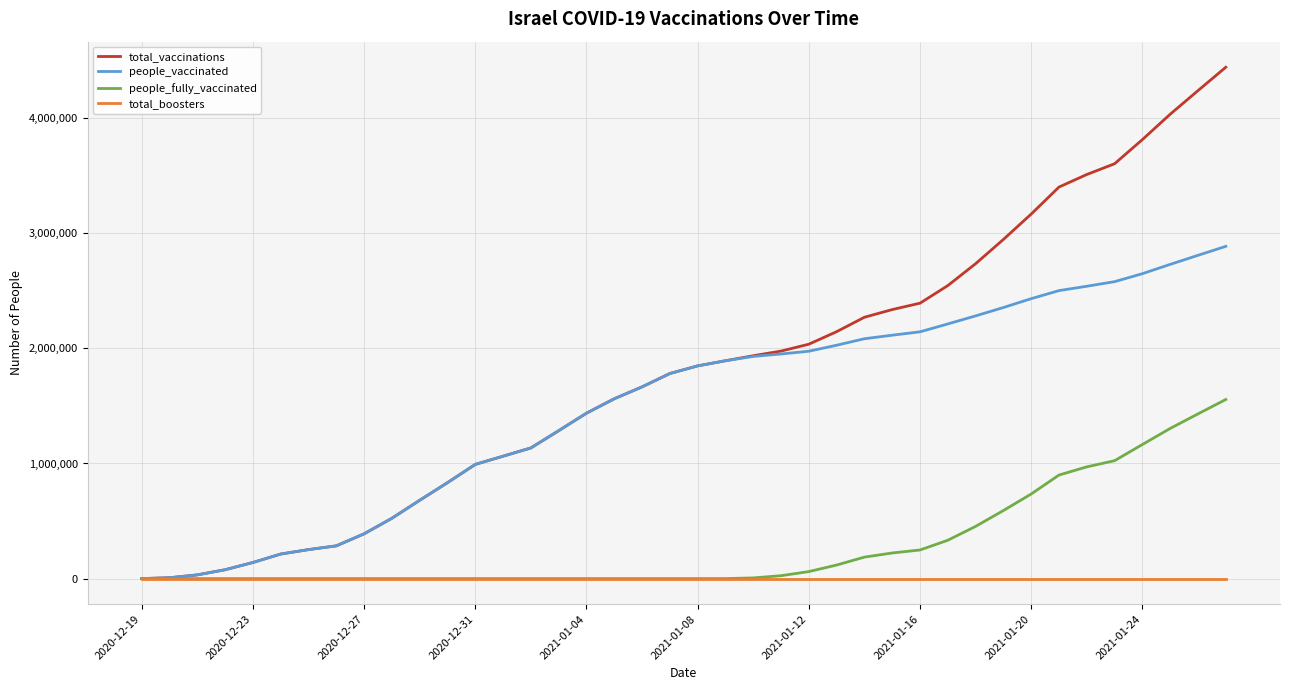

Which series has the largest range (max minus min)?

total_vaccinations